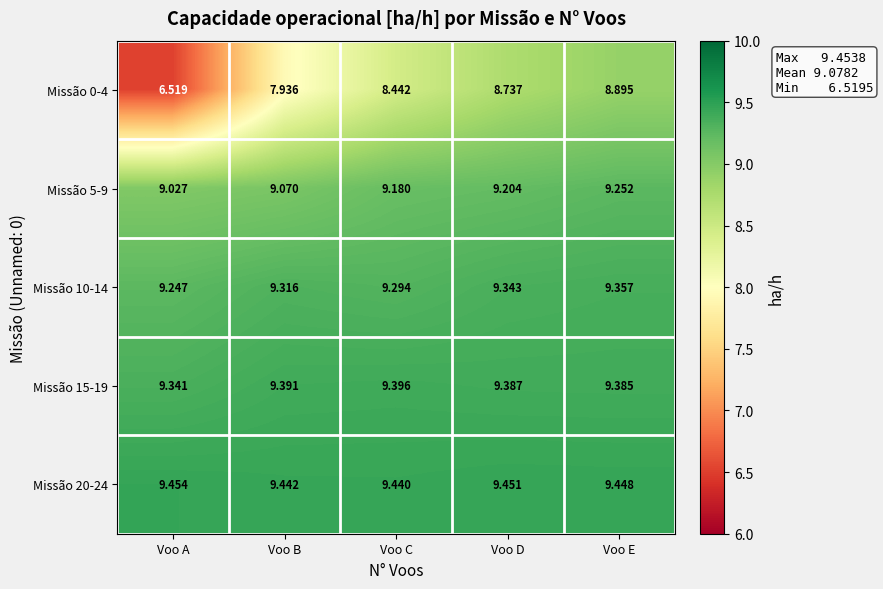

Which series has the widest spread of values?

Missão 0-4